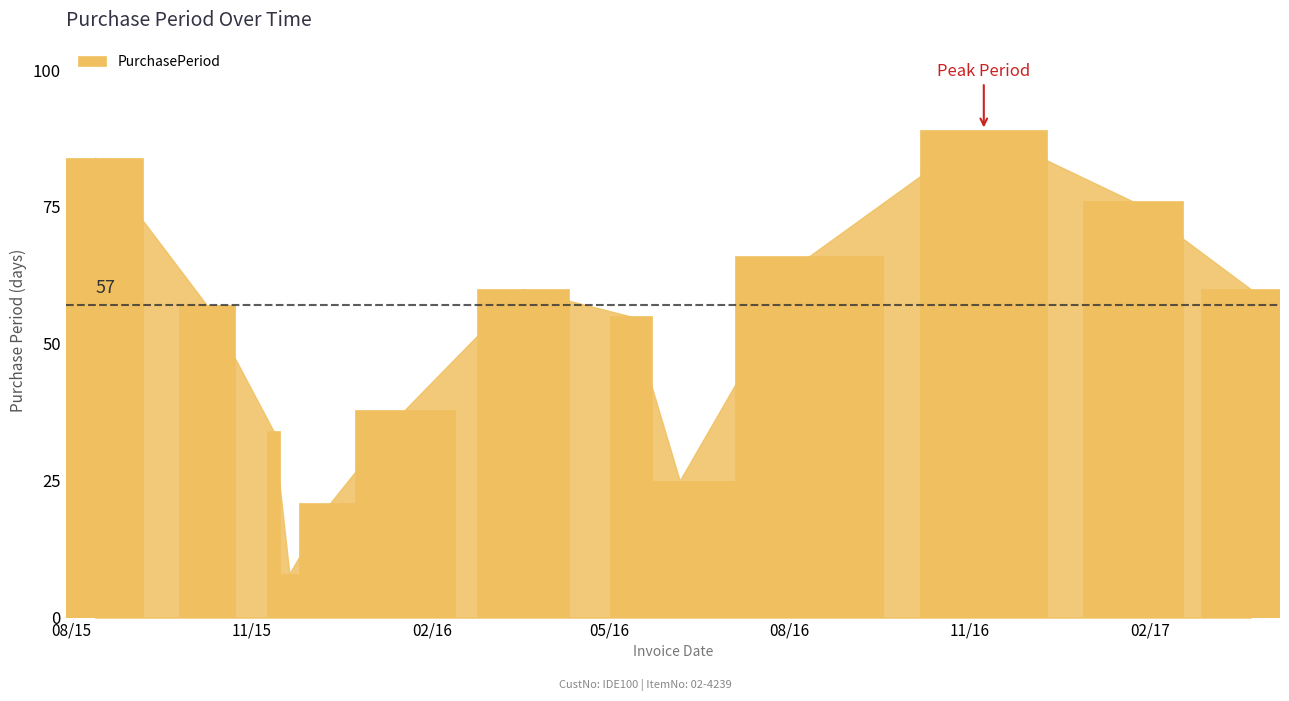

What is the average value?

52